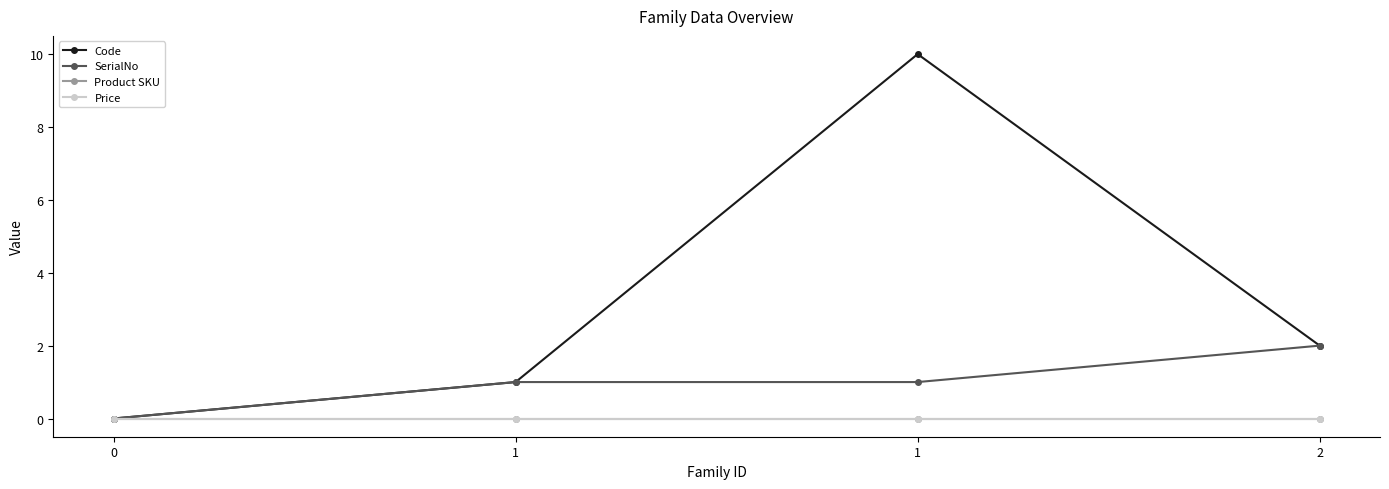

True or false: SerialNo has more than 2 interior local peaks.

False